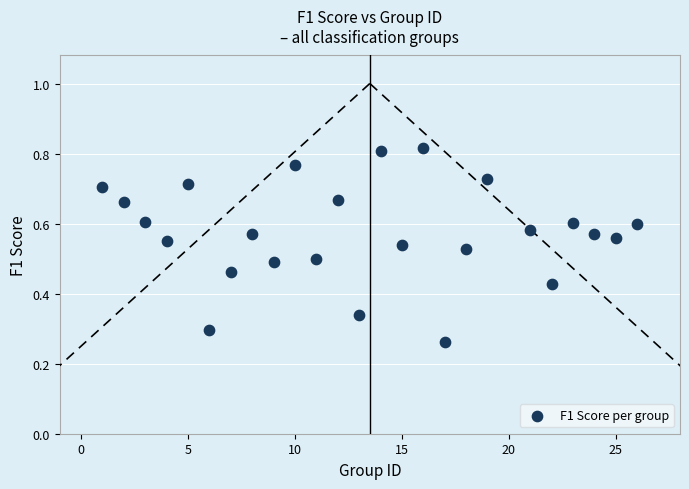

What is the range of X values (max minus min)?

25.0